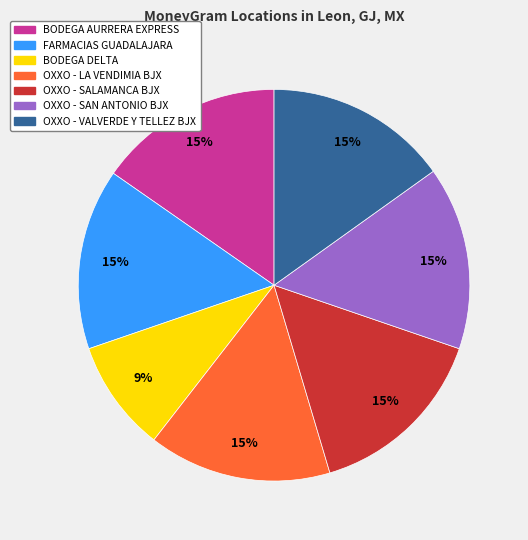

Count the number of slices in the pie.

7